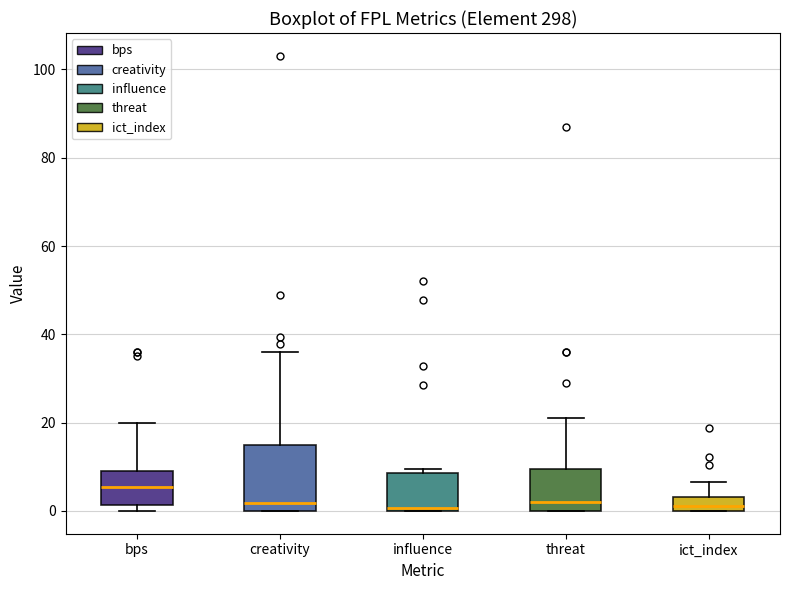

Reading left to right, read every box against the y-axis: the position of its median line, the range the box covers, and the ends of its whiskers. The values are not printed on the chart, so give them approximately, as read against the axis.

bps: median 6, box 2 to 10, whiskers 0 to 20
creativity: median 2, box 0 to 16, whiskers 0 to 36
influence: median 0, box 0 to 8, whiskers 0 to 10
threat: median 2, box 0 to 10, whiskers 0 to 22
ict_index: median 2, box 0 to 4, whiskers 0 to 6